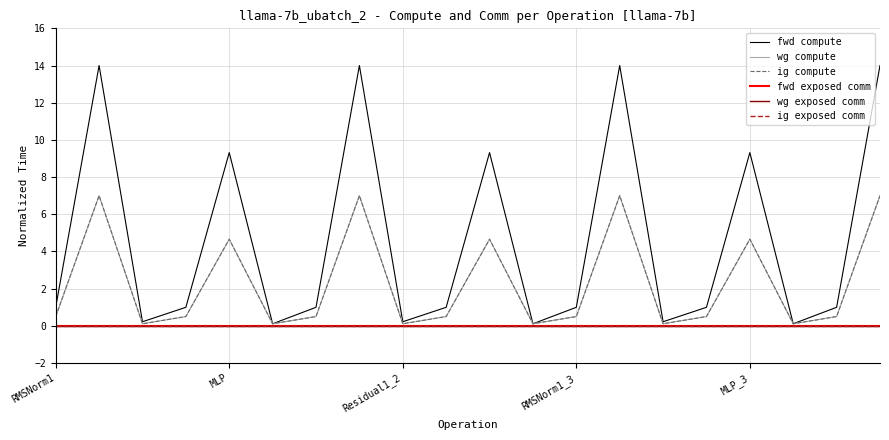

At which category is the sum across all series the highest?

MLP